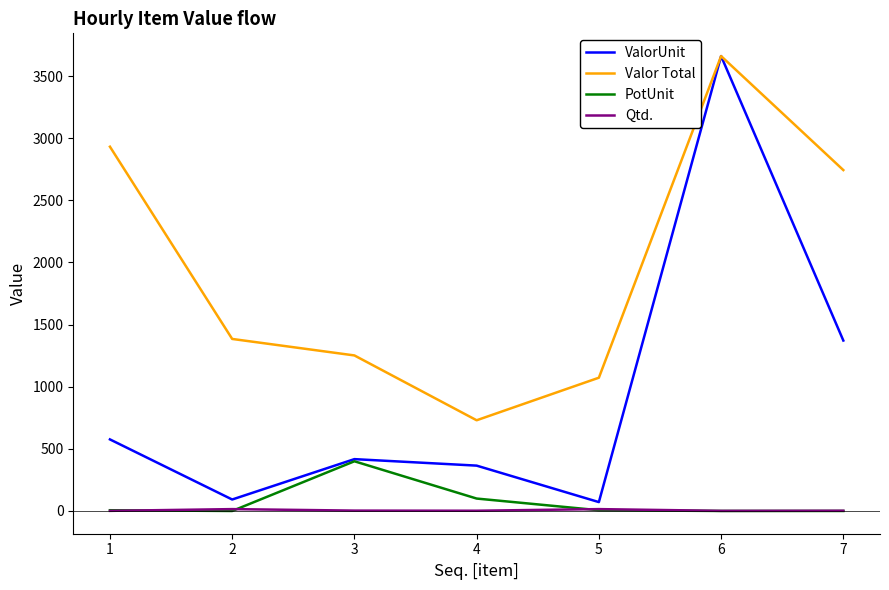

Count the number of categories in the chart.

7